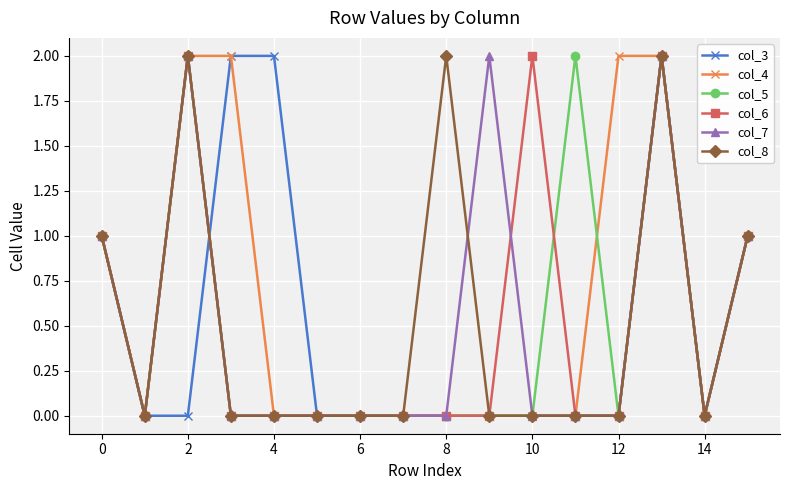

What is the value of the col_7 point at the 16th from the left?

1